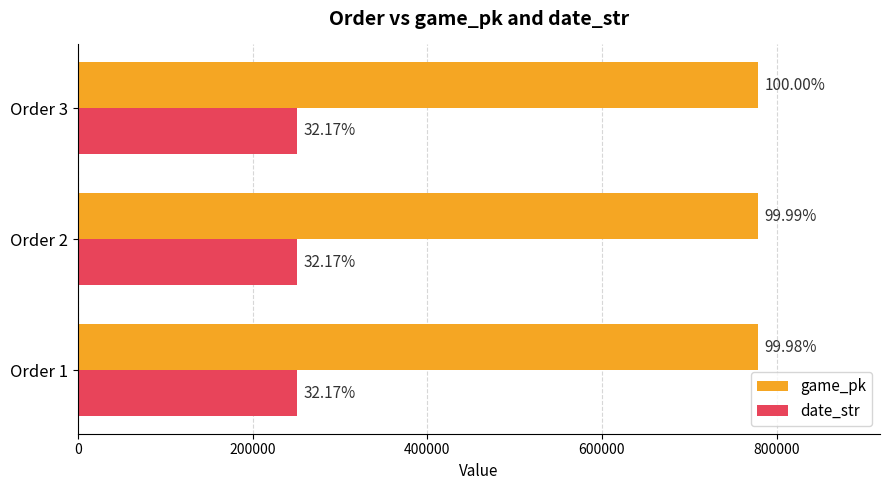

What are all the series names shown in the legend?

game_pk, date_str